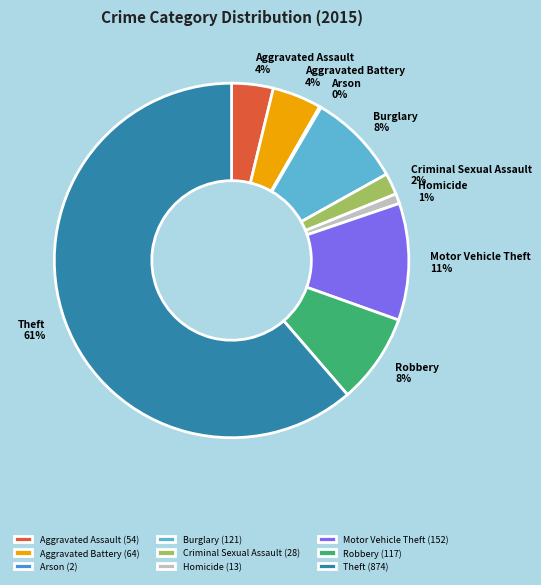

What is the ratio of the value at Aggravated Battery to the value at Burglary?

0.5